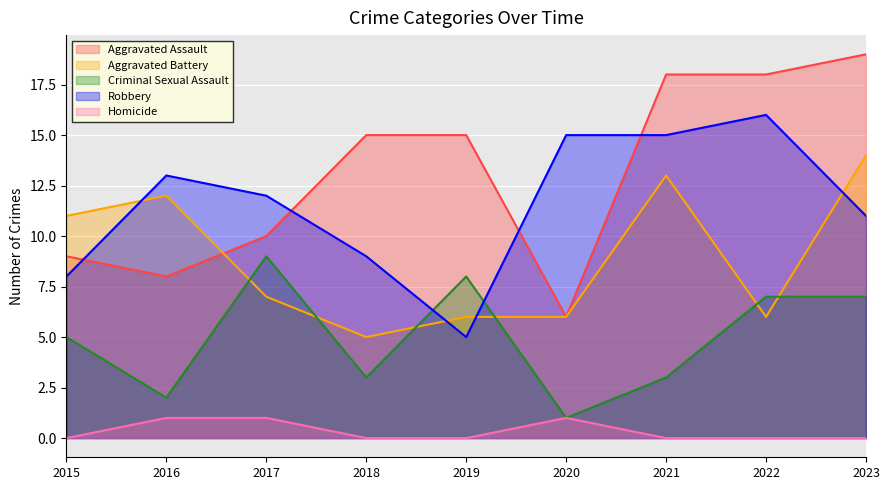

Rank the series at 2019 from lowest to highest value.

Homicide, Robbery, Aggravated Battery, Criminal Sexual Assault, Aggravated Assault